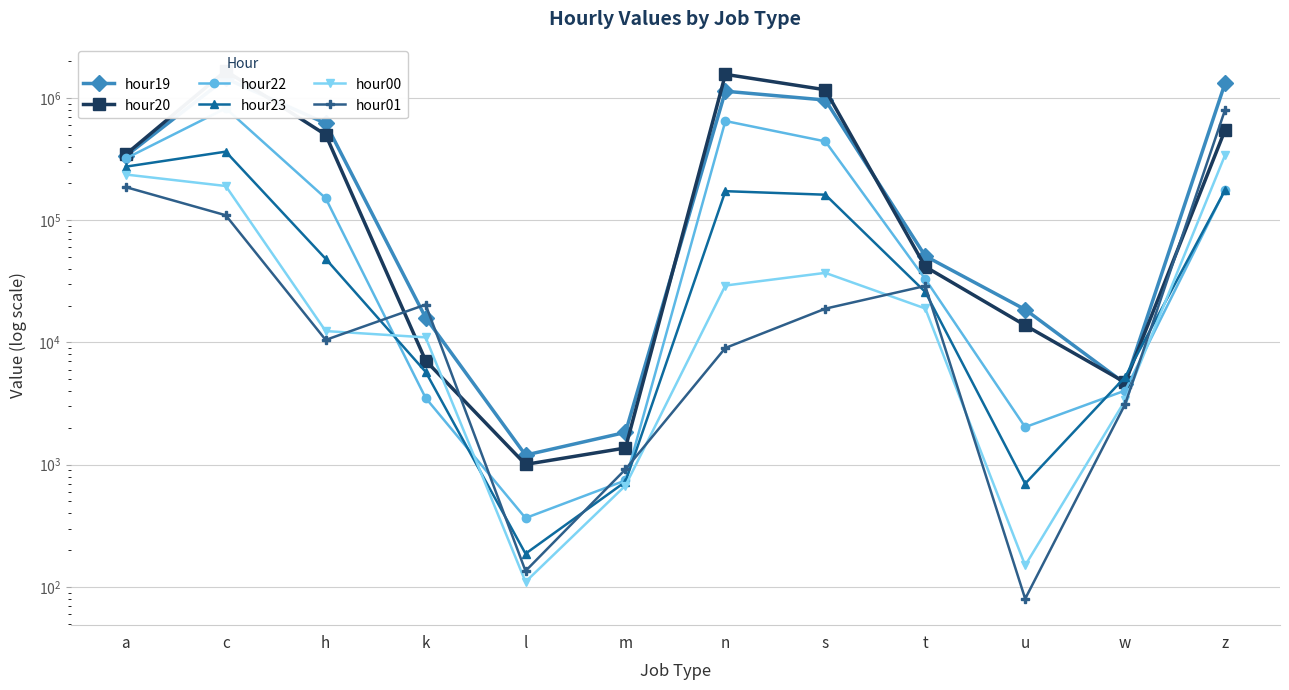

Does the chart display data point markers on the line(s)?

Yes